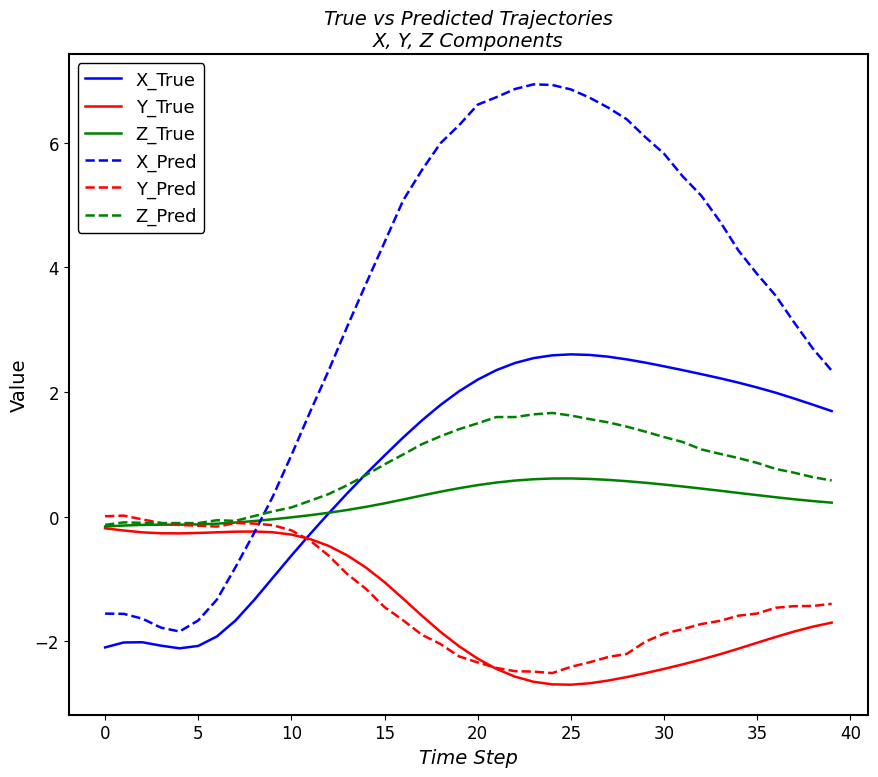

Which series has the largest total across all categories?

X_Pred